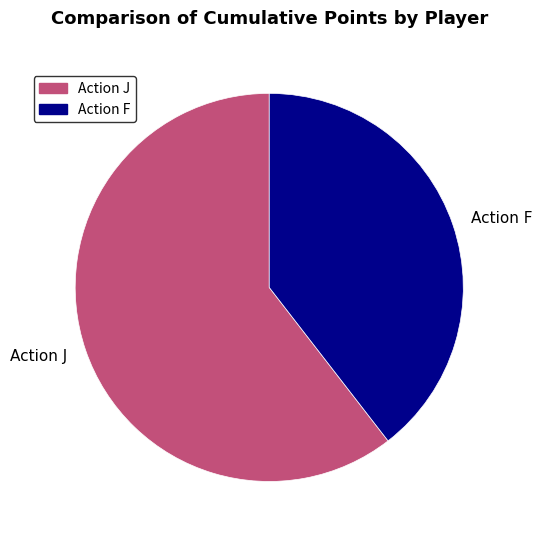

Is it true that Action J is 60% of the pie?

True